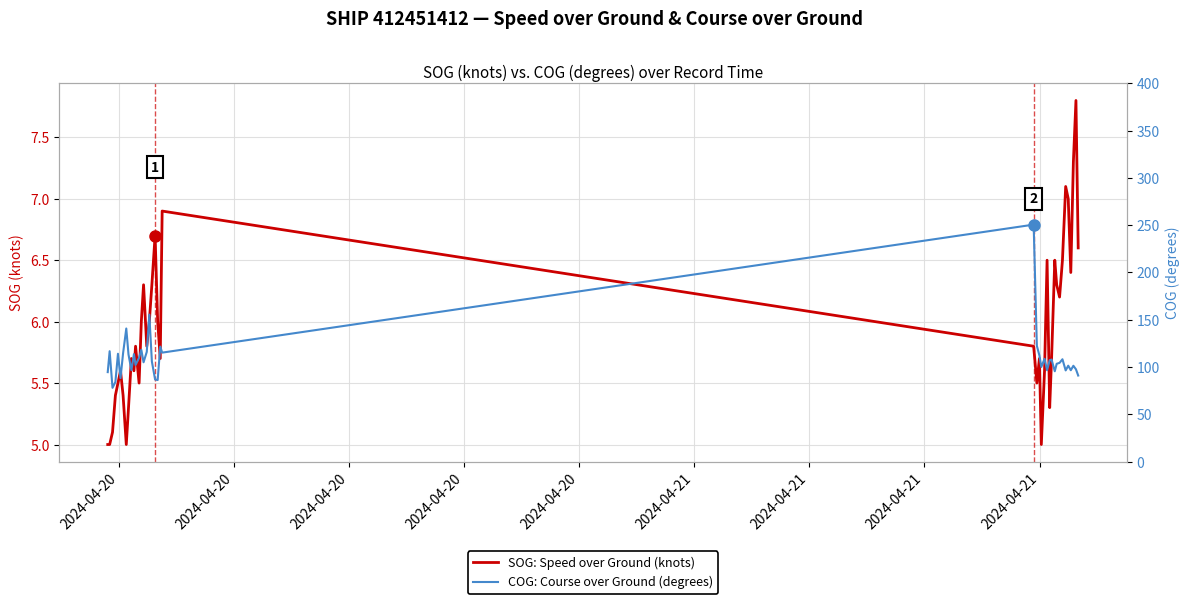

True or false: COG: Course over Ground (degrees) and SOG: Speed over Ground (knots) intersect in this chart.

False